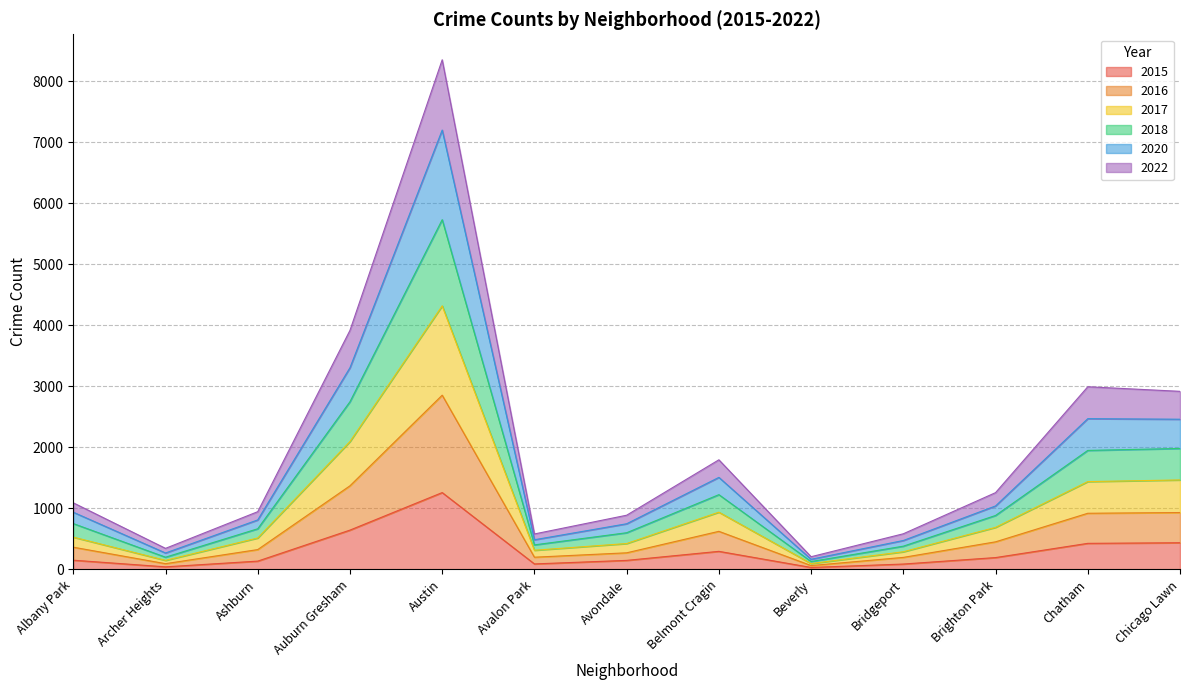

At which category is the sum across all series the highest?

Austin